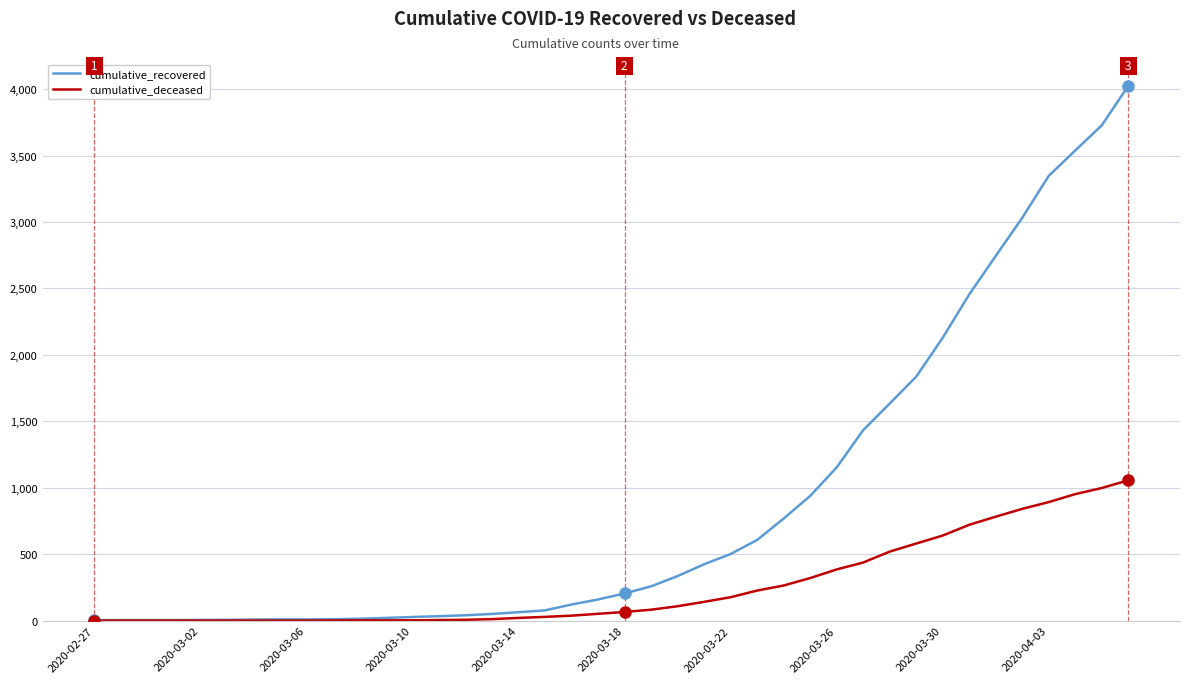

Which series has the widest spread of values?

cumulative_recovered